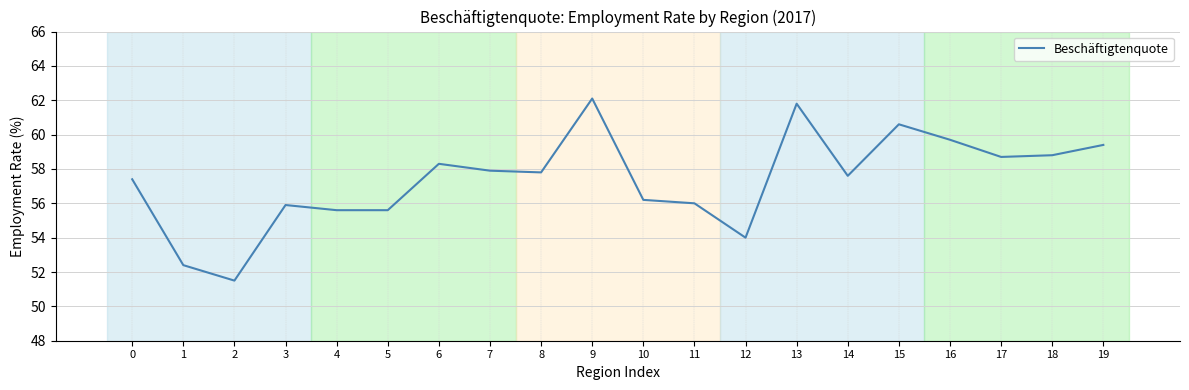

What is the change in value from 14 to 19?

+1.8